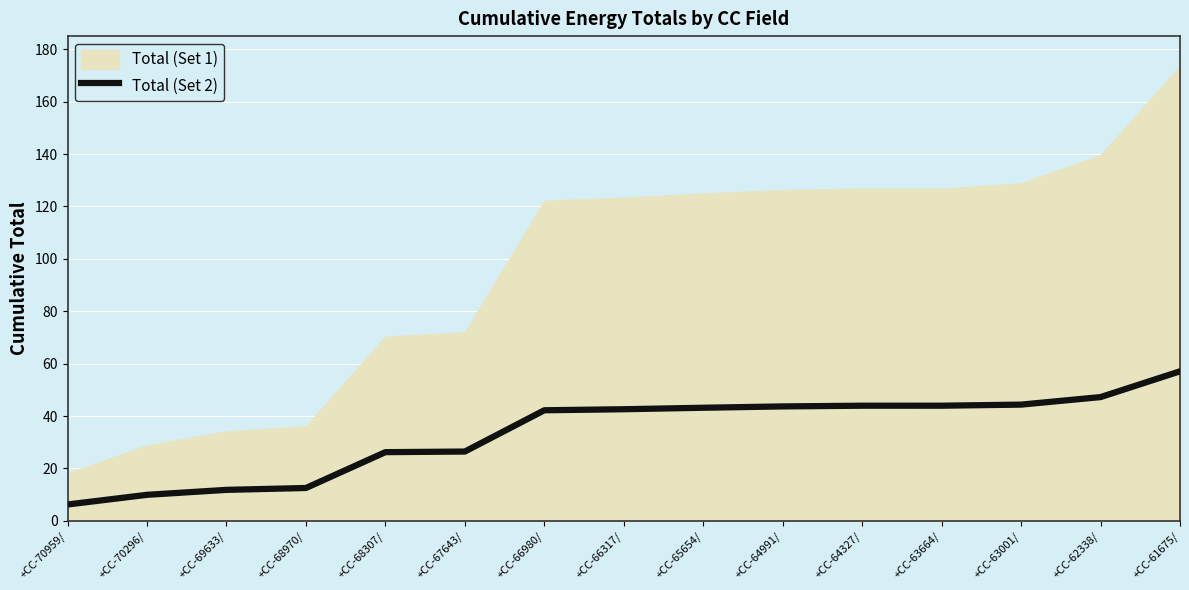

What is the average value?

33.4